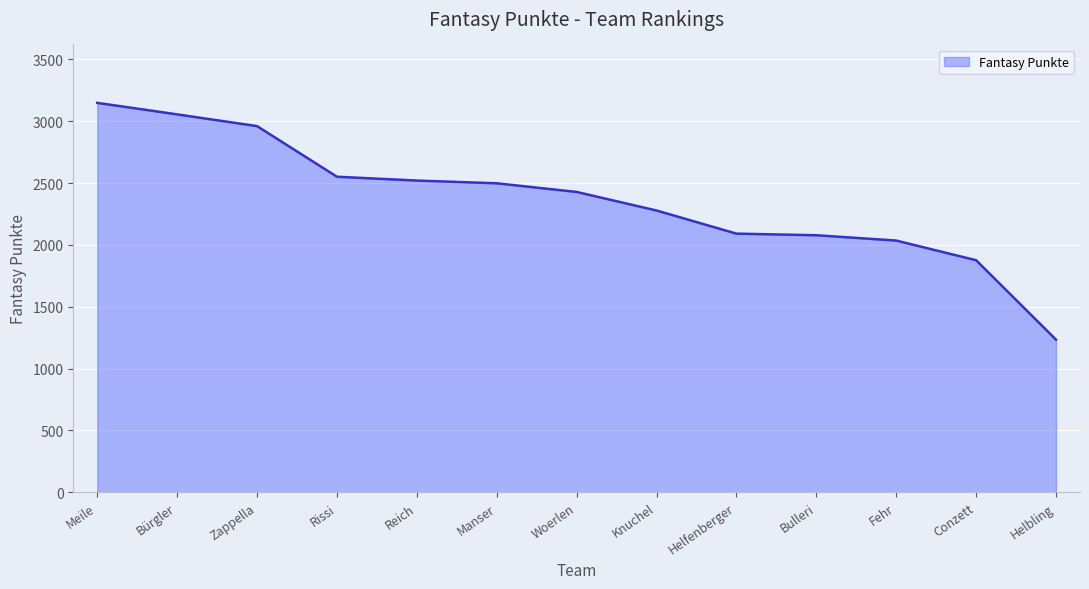

How many lines are shown in the chart?

1